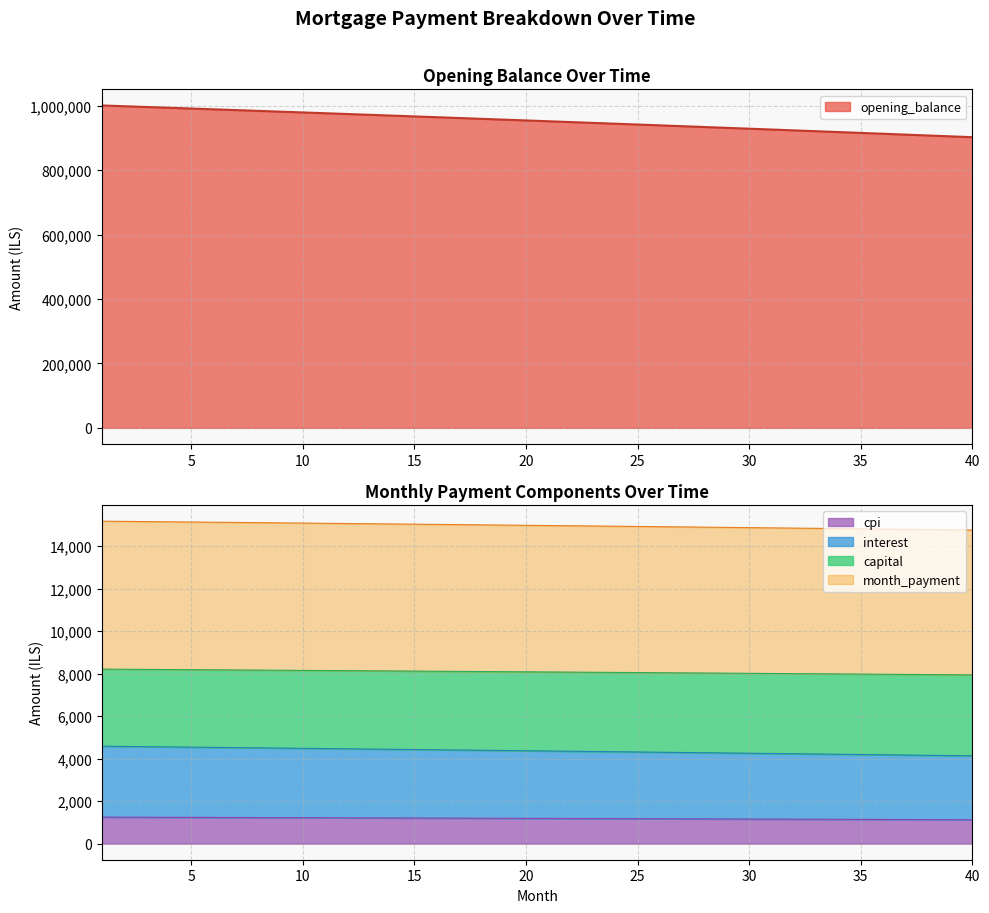

Which series has the widest spread of values?

opening_balance